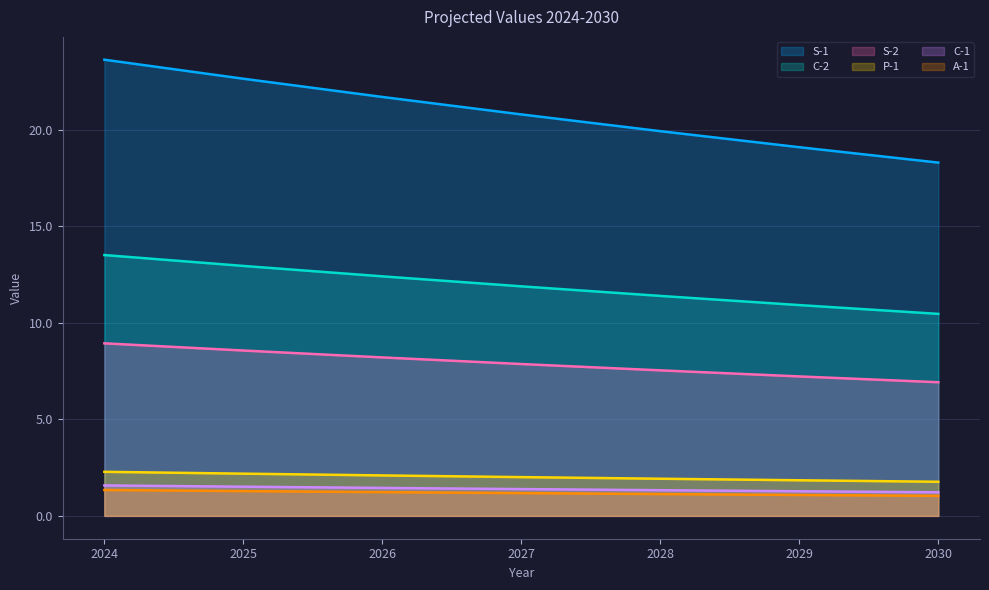

Where does the C-2 series first go above 11?

2024